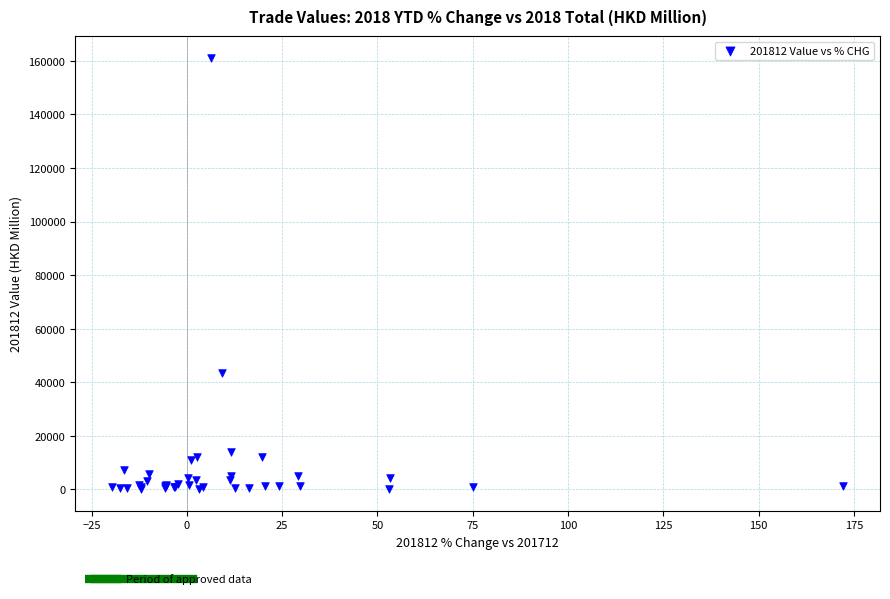

What Y value in the scatter plot is closest to 80617?

43607.0